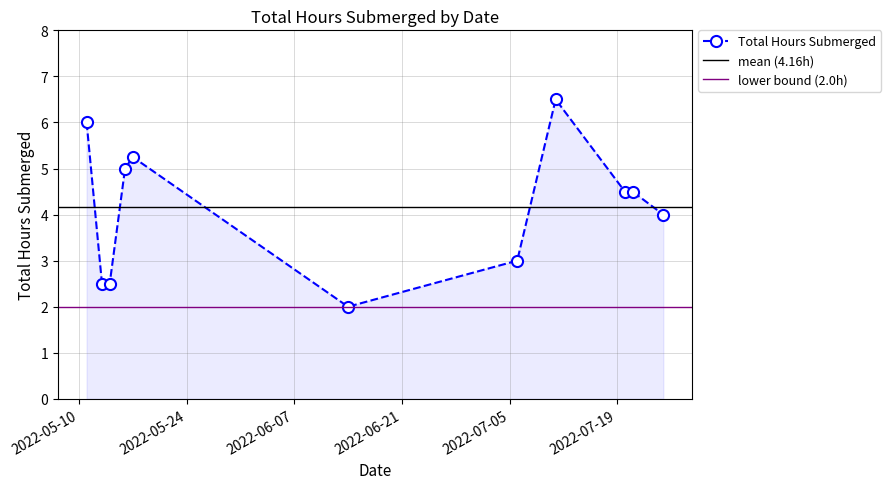

Rank the categories by value from highest to lowest.

2022-07-11, 2022-05-11, 2022-05-17, 2022-05-16, 2022-07-20, 2022-07-21, 2022-07-25, 2022-07-06, 2022-05-13, 2022-05-14, 2022-06-14